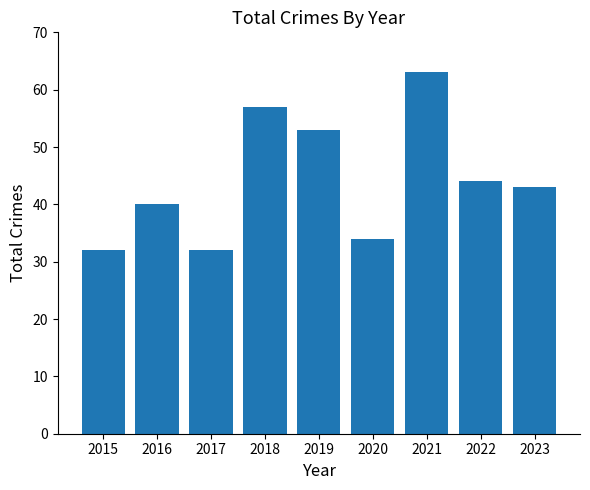

What is the change in value from 2018 to 2023?

-14